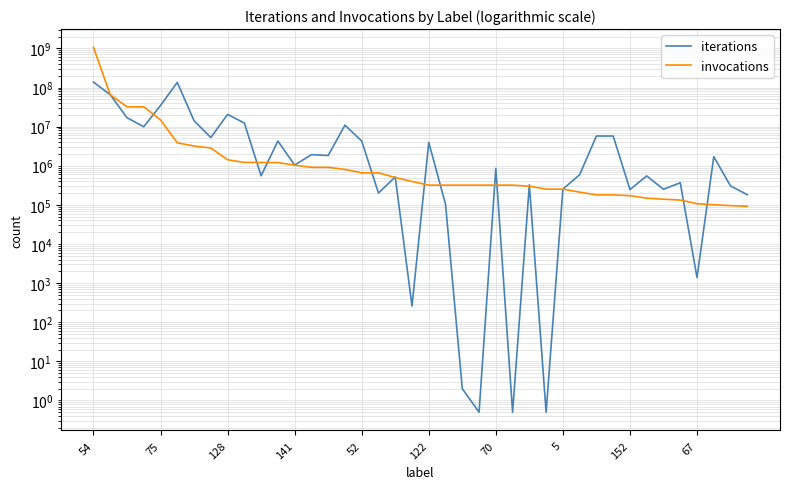

How many data points in iterations are above 1040393?

19